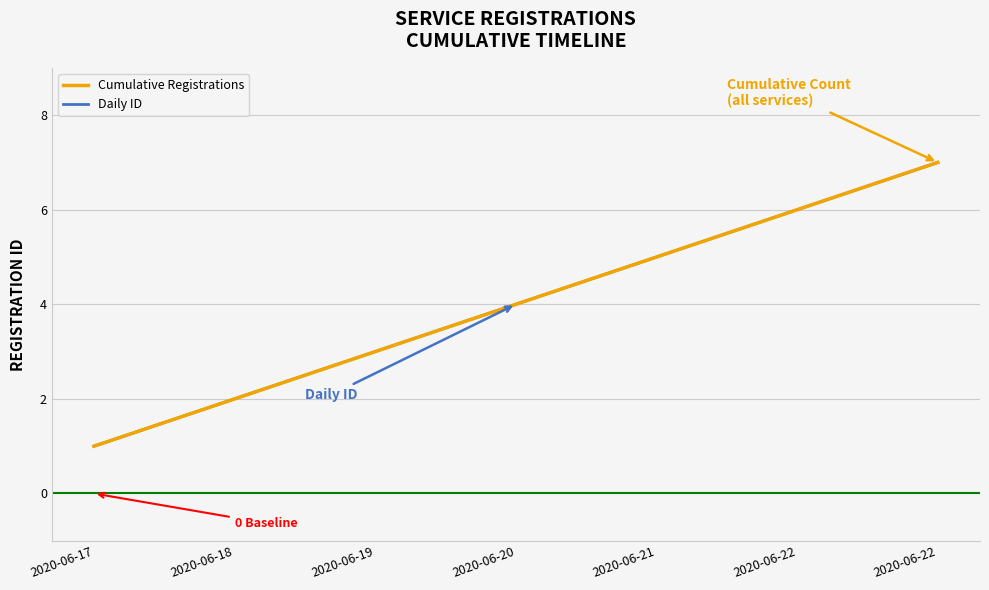

What is the minimum value for Cumulative Registrations?

1